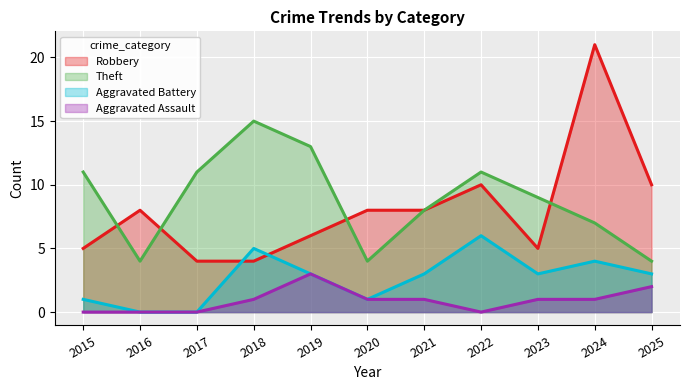

Count the number of categories in the chart.

11